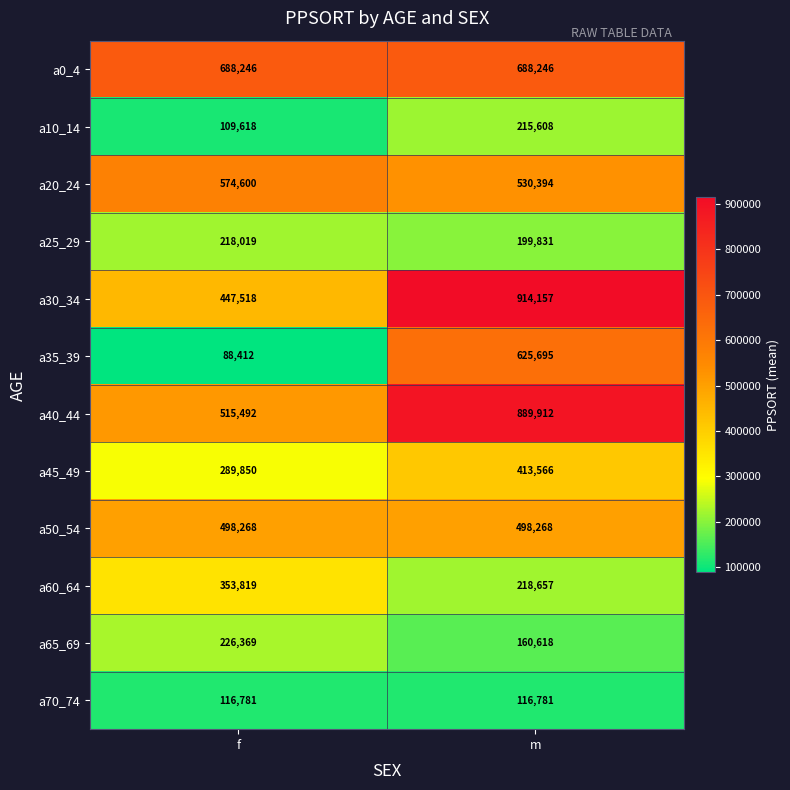

What is the approximate value of a60_64 at m?

218657